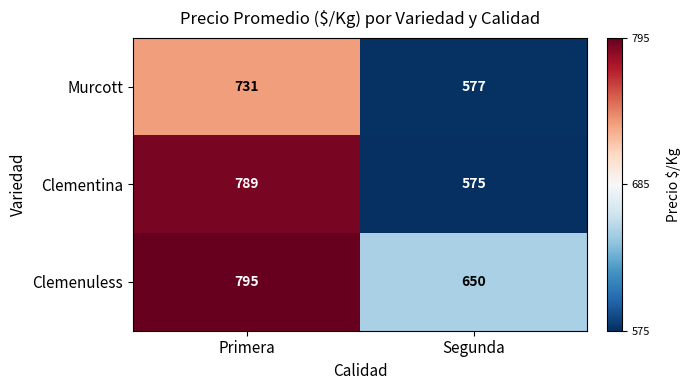

Reading right to left, list all the values displayed in this chart.

Murcott: 577	731
Clementina: 575	789
Clemenuless: 650	795